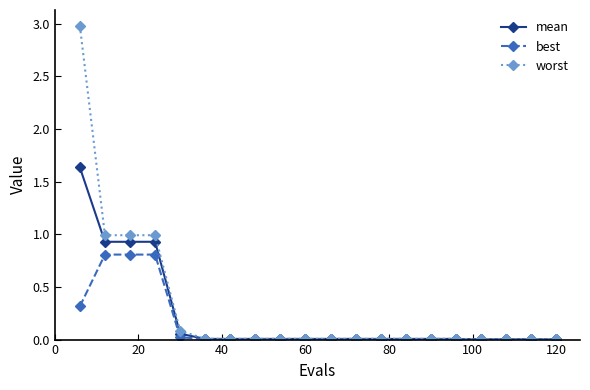

Which series has the widest spread of values?

worst